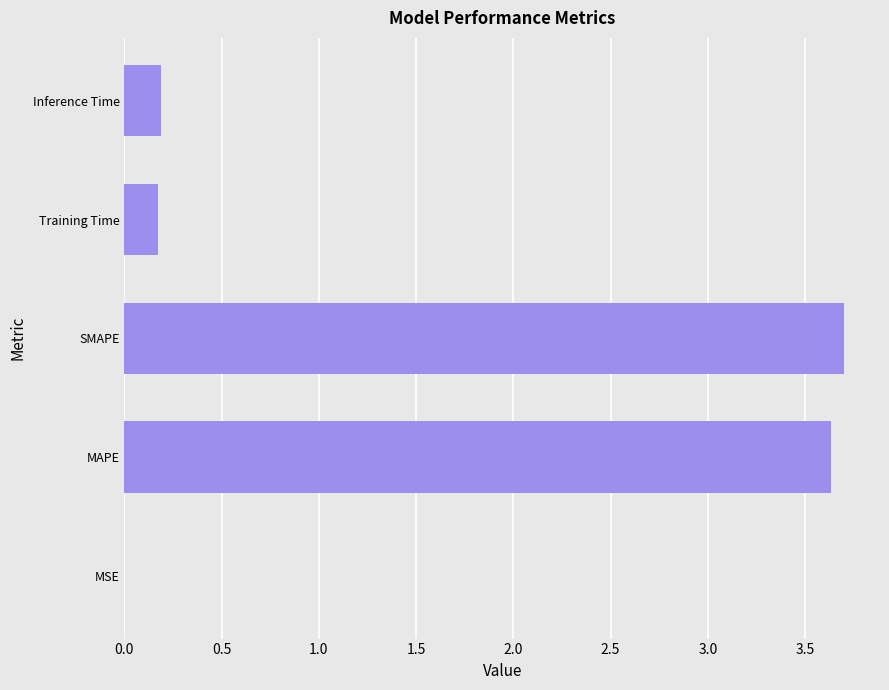

Is it true that the value at SMAPE is 3.7?

True